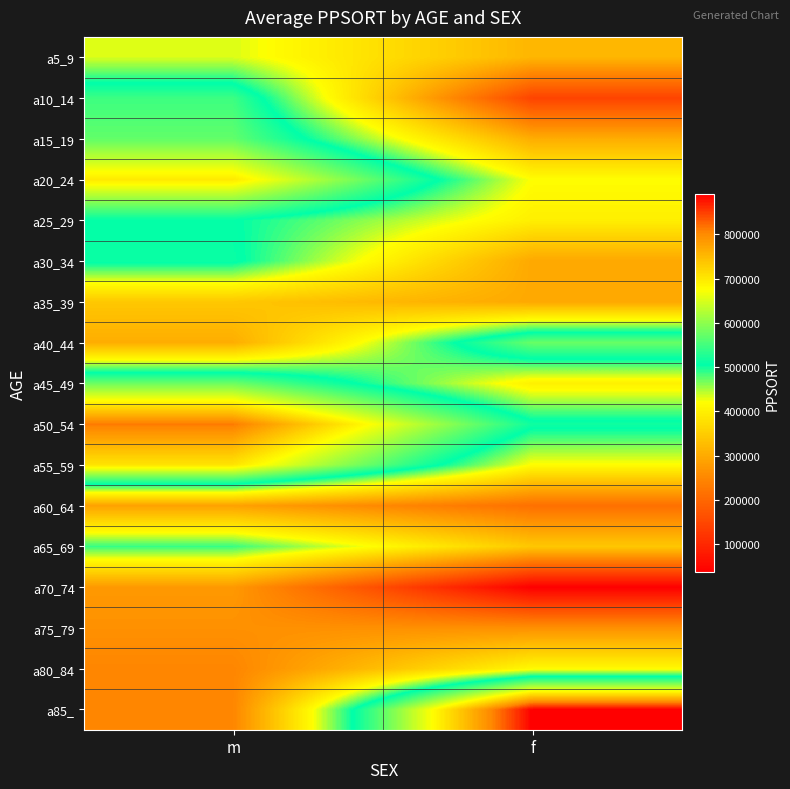

List the series in order of their peak value, lowest first.

a75_79, a70_74, a60_64, a35_39, a80_84, a5_9, a65_69, a25_29, a30_34, a10_14, a15_19, a40_44, a45_49, a20_24, a55_59, a50_54, a85_